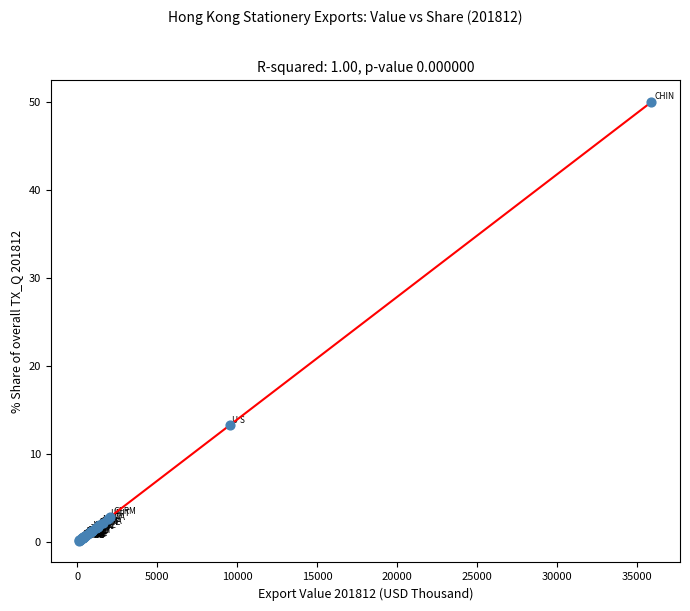

What Y value in the scatter plot is closest to 25?

13.3